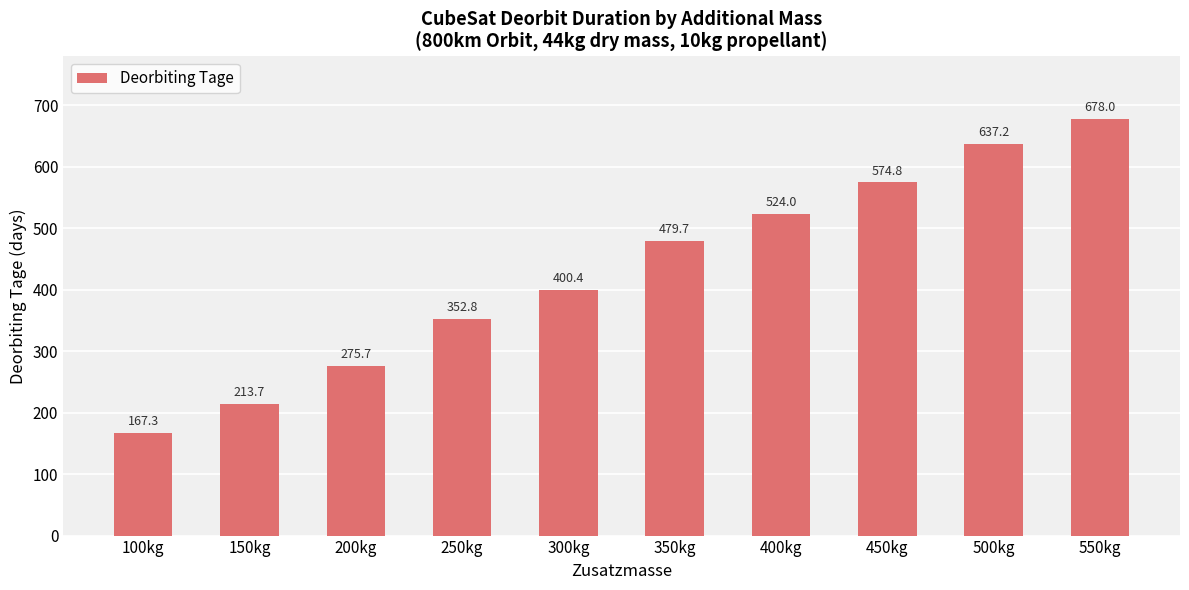

Where does the data first go above 479?

350kg